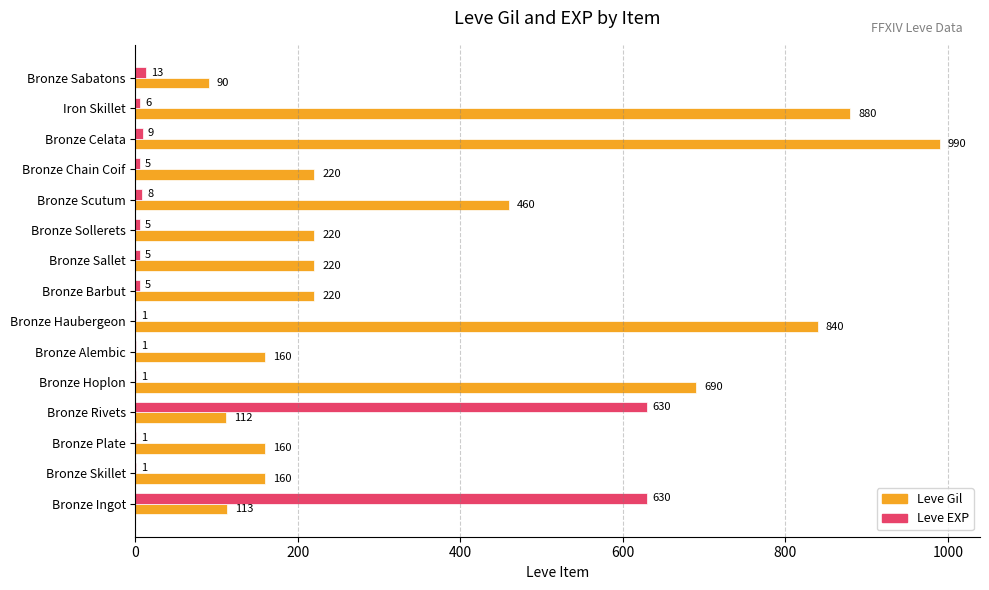

Is the value of Leve EXP at Bronze Sallet greater than the value of Leve Gil at Bronze Barbut?

No